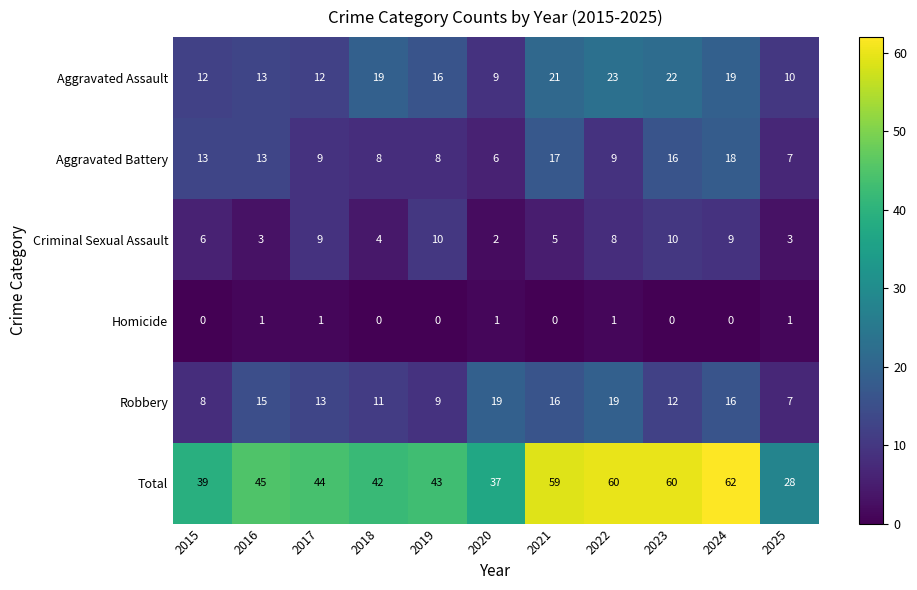

Between 2021 and 2025, which series saw the biggest shift?

Total